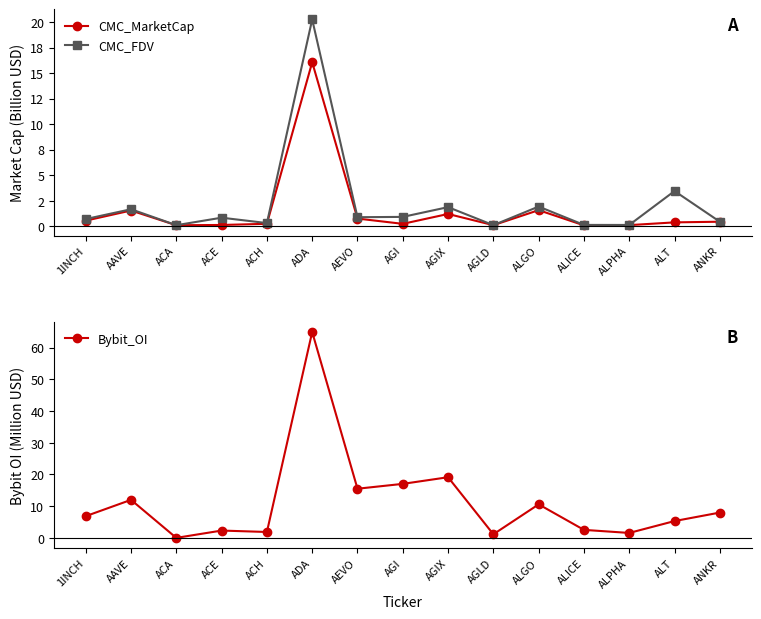

How many values in Bybit_OI are above zero?

14